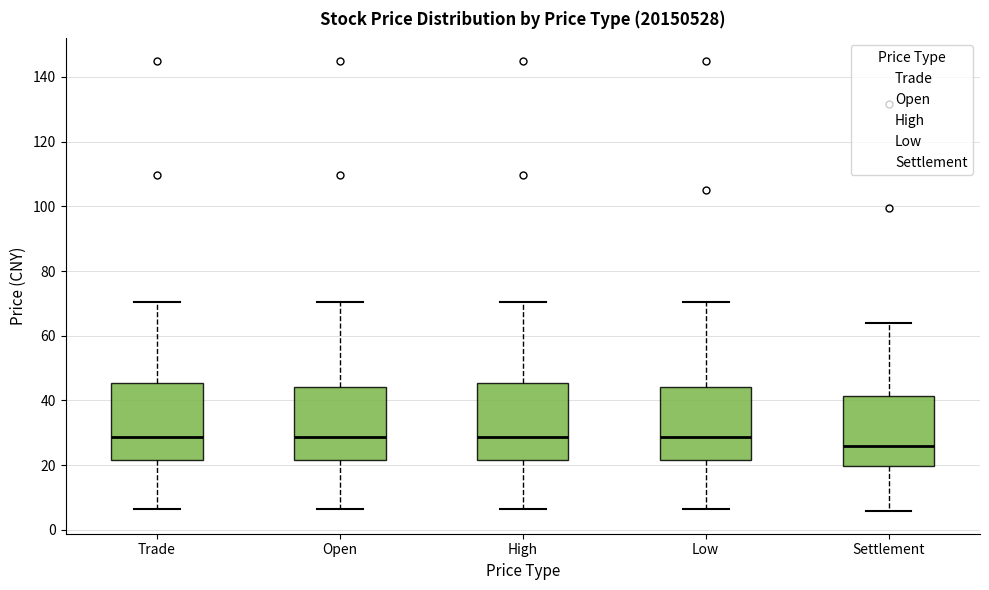

Where is the lower edge of the box for High on the y-axis? The values are not printed on the chart, so give them approximately, as read against the axis.

22